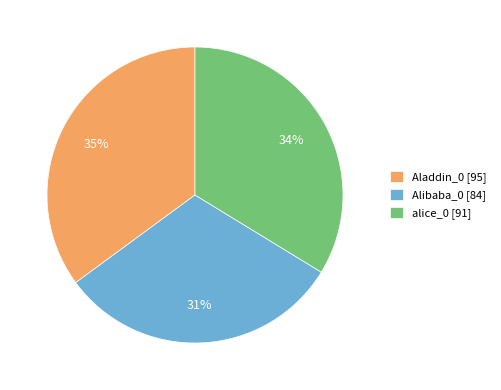

What is the ratio of the value at Alibaba_0 [84] to the value at Aladdin_0 [95]?

0.9